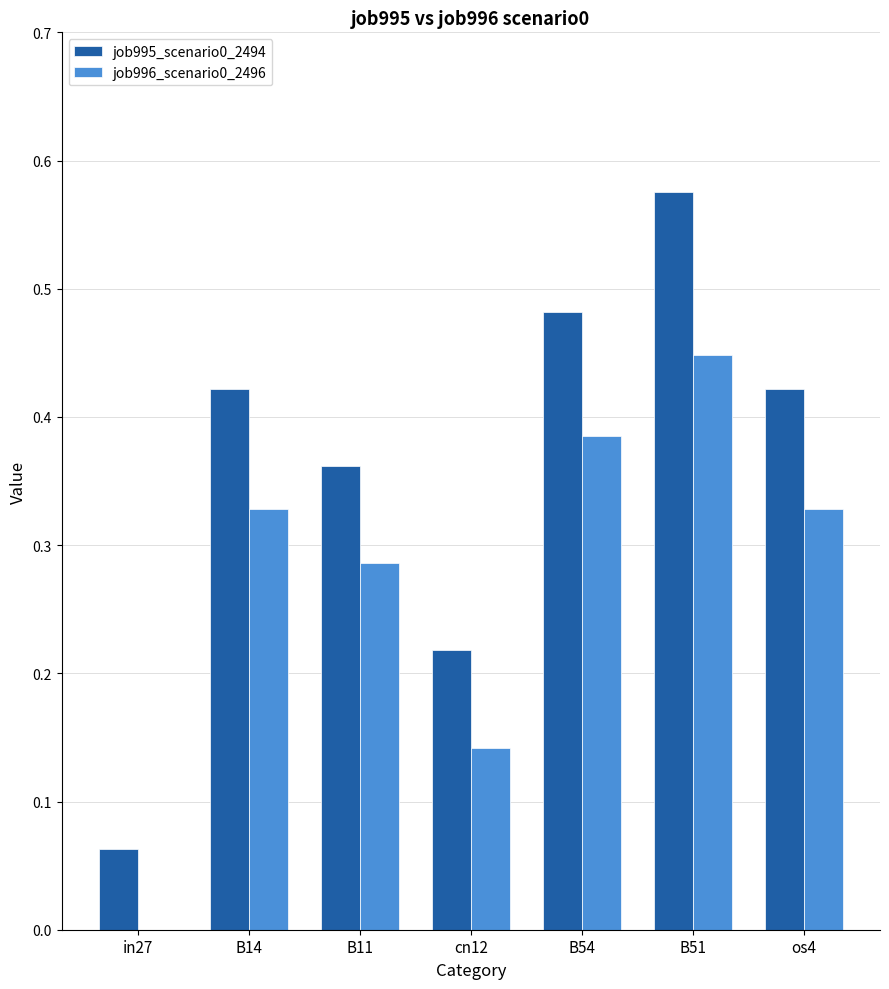

At which category does the chart reach its peak across all series?

B51